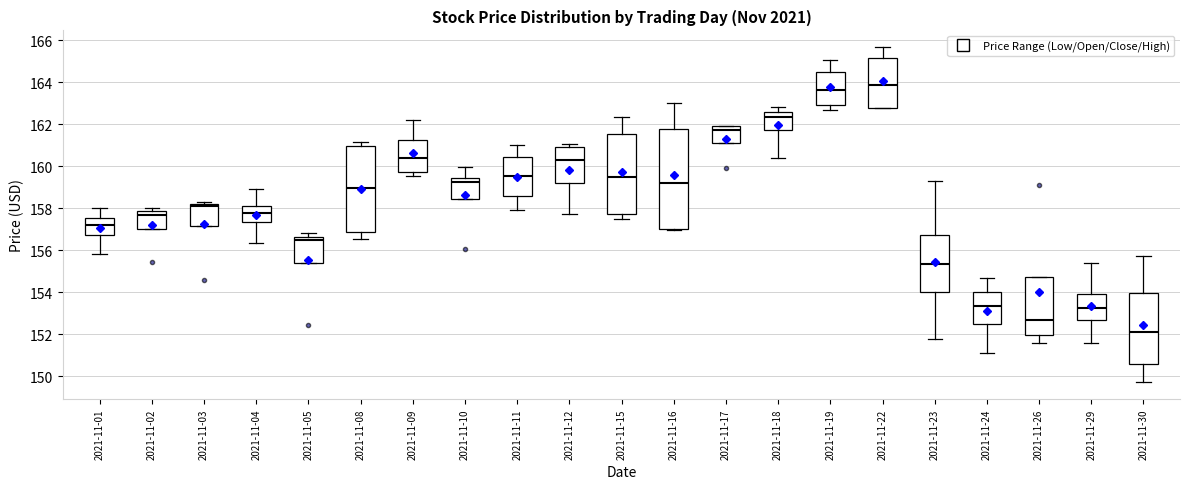

Where does the upper whisker of the box for 2021-11-30 end on the y-axis? The values are not printed on the chart, so give them approximately, as read against the axis.

155.8